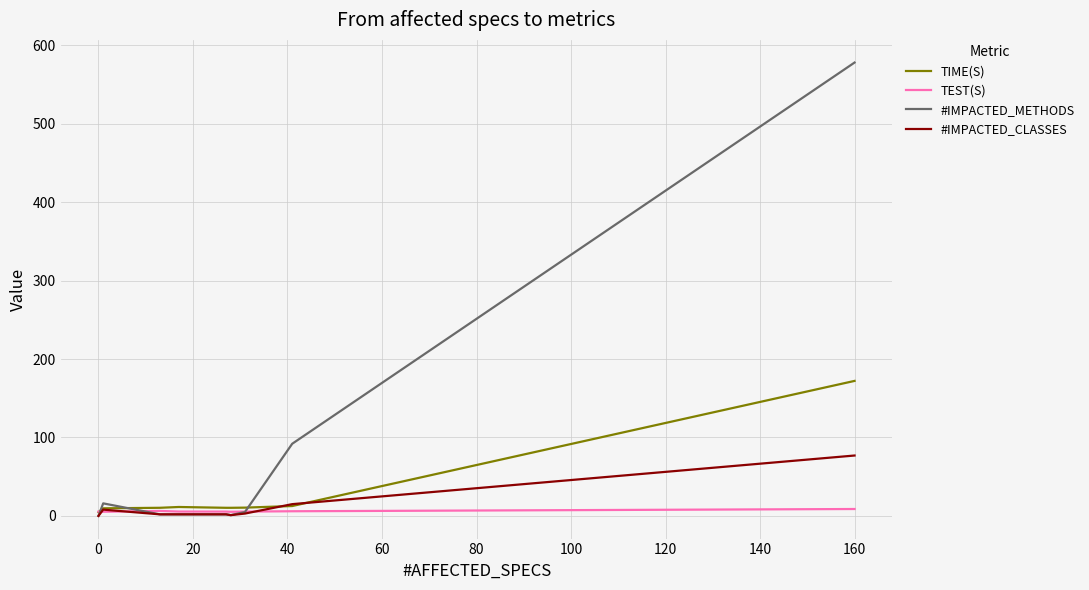

List the series in order of their peak value, lowest first.

TEST(S), #IMPACTED_CLASSES, TIME(S), #IMPACTED_METHODS